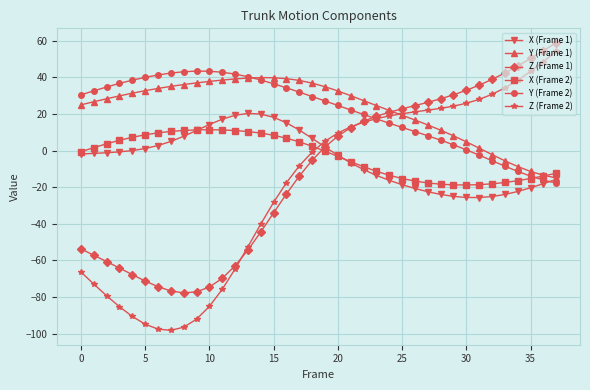

What is the maximum value for X (Frame 2)?

11.4